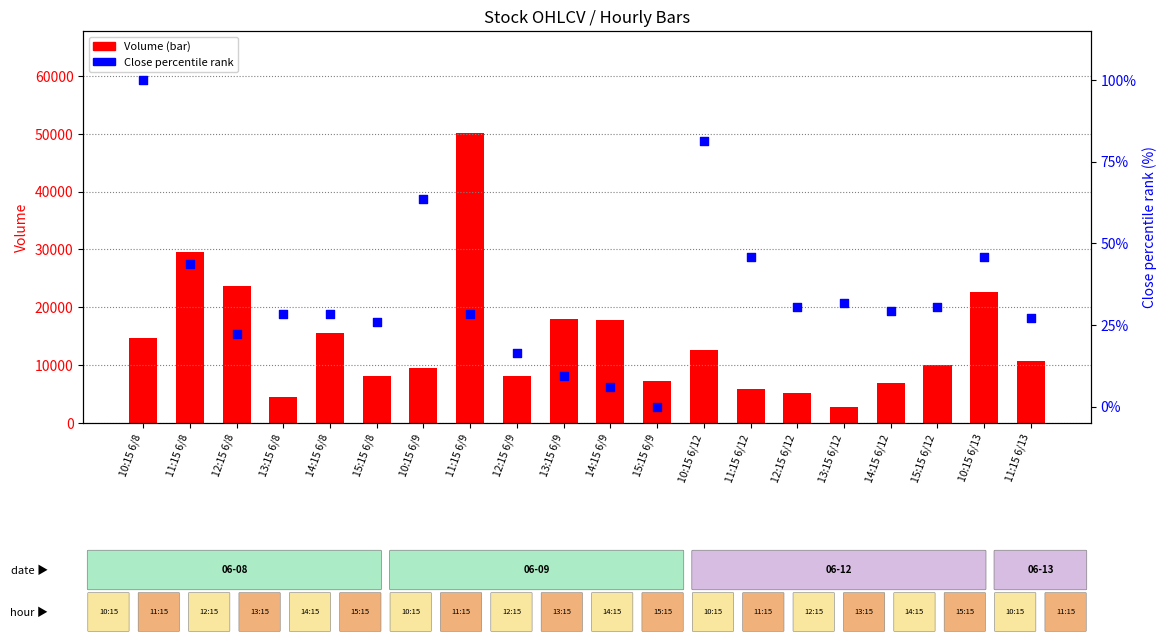

Is the value of Close % rank at 14:15 6/8 greater than the value of Volume (bar) at 15:15 6/12?

No